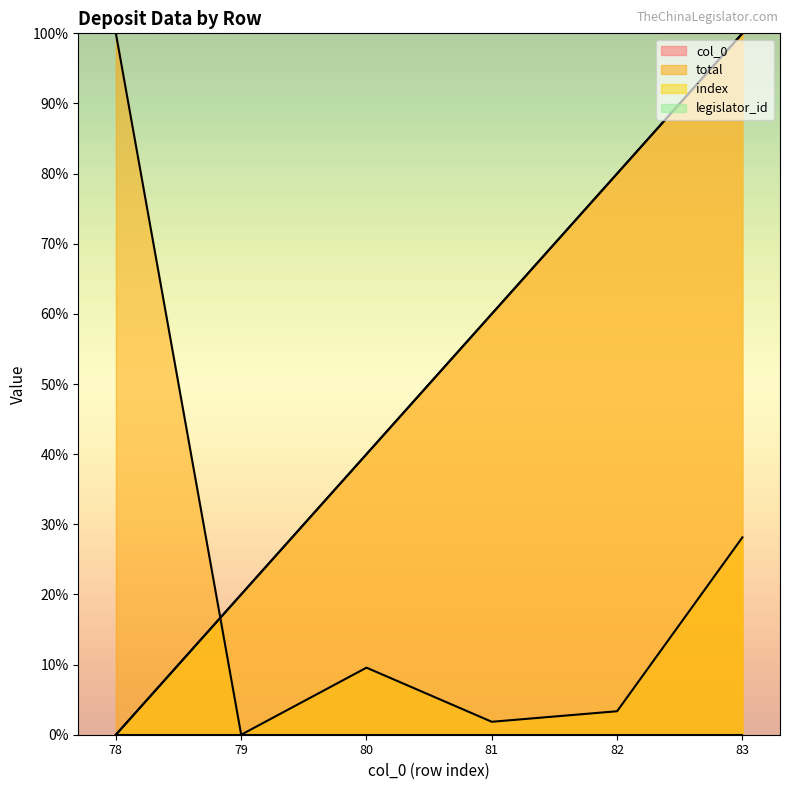

At which label does col_0 reach its peak?

83